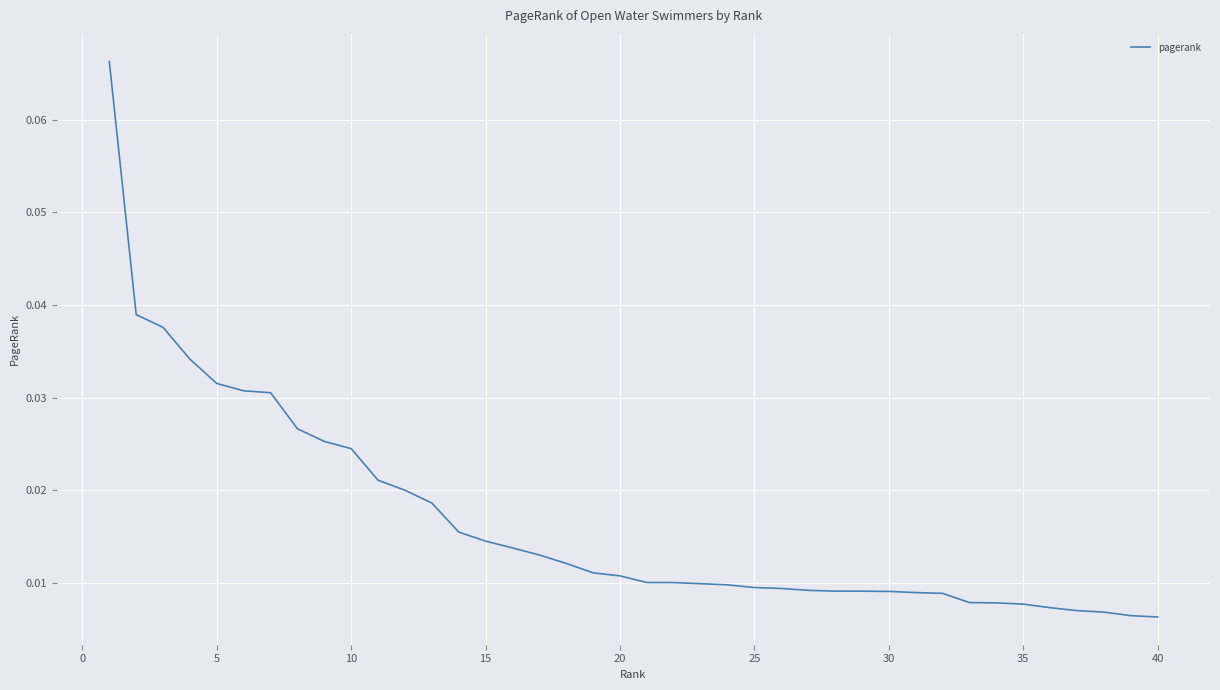

Is this an area chart (filled region under the line)?

No